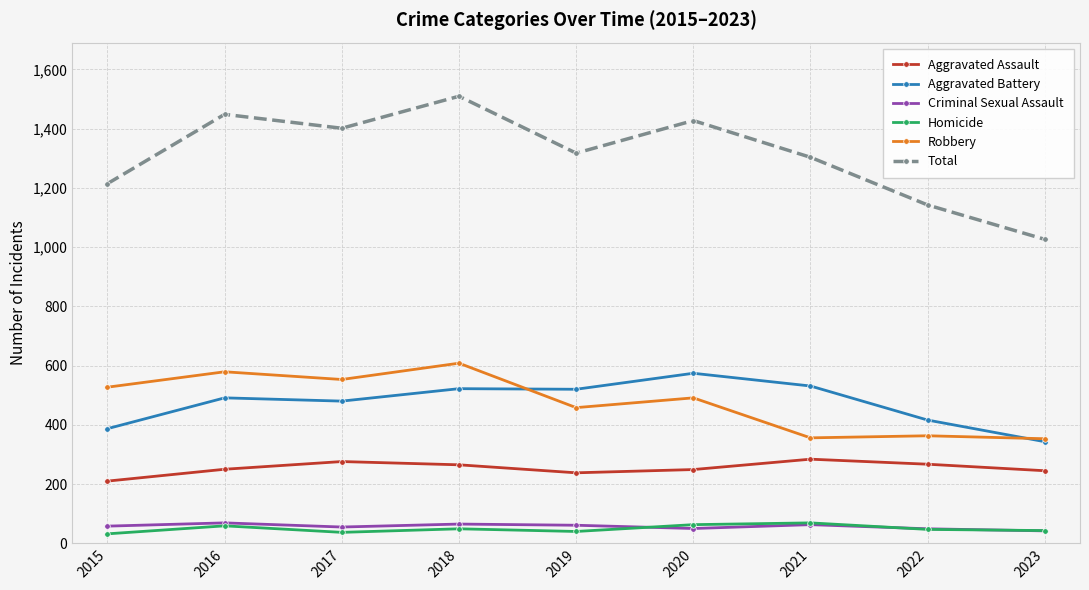

Which series has the largest range (max minus min)?

Total